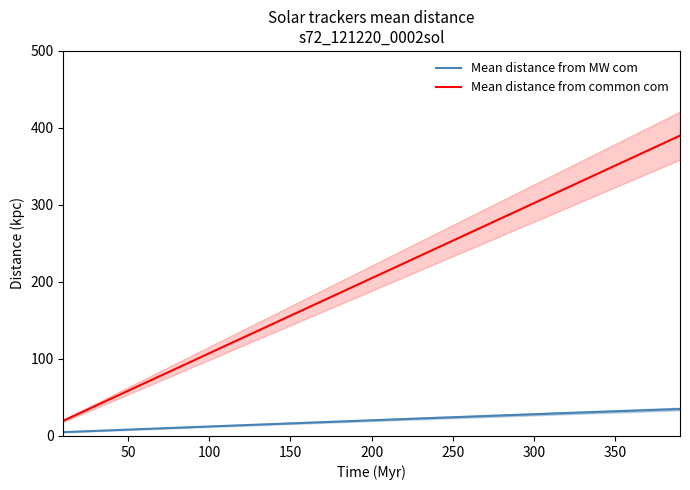

What is the highest value of the Mean distance from common com series?

390.0